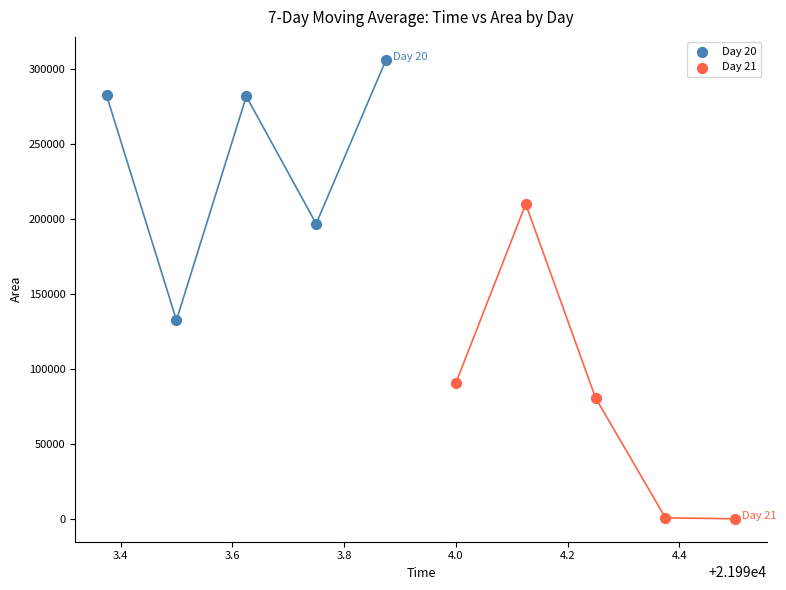

What are all the series names shown in the legend?

Day 20, Day 21